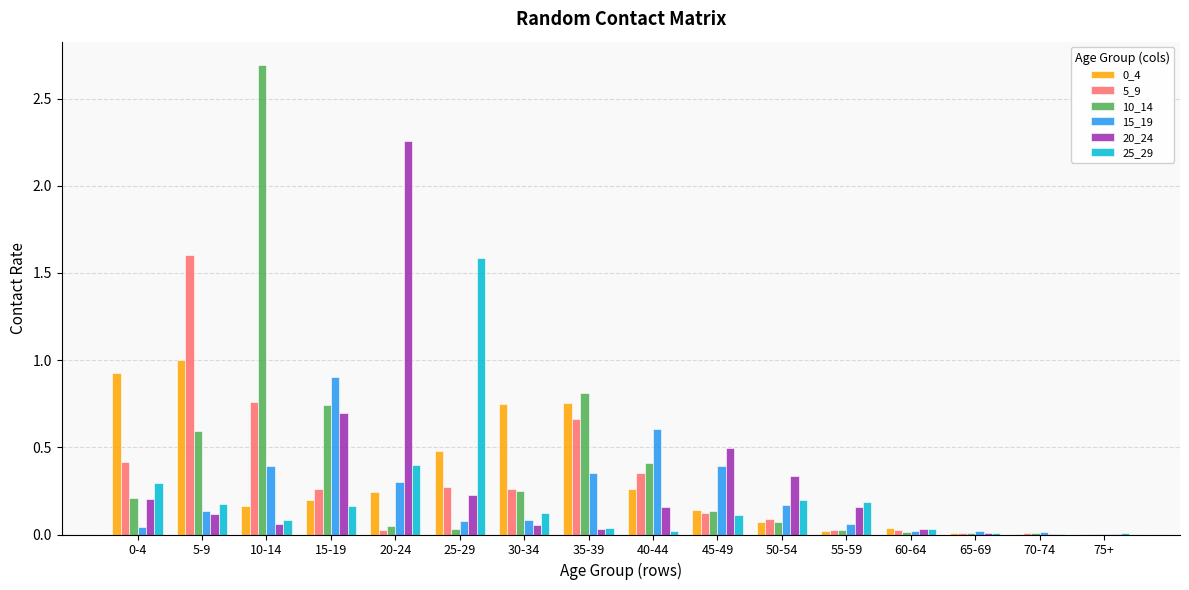

At which category is the sum across all series the highest?

10-14